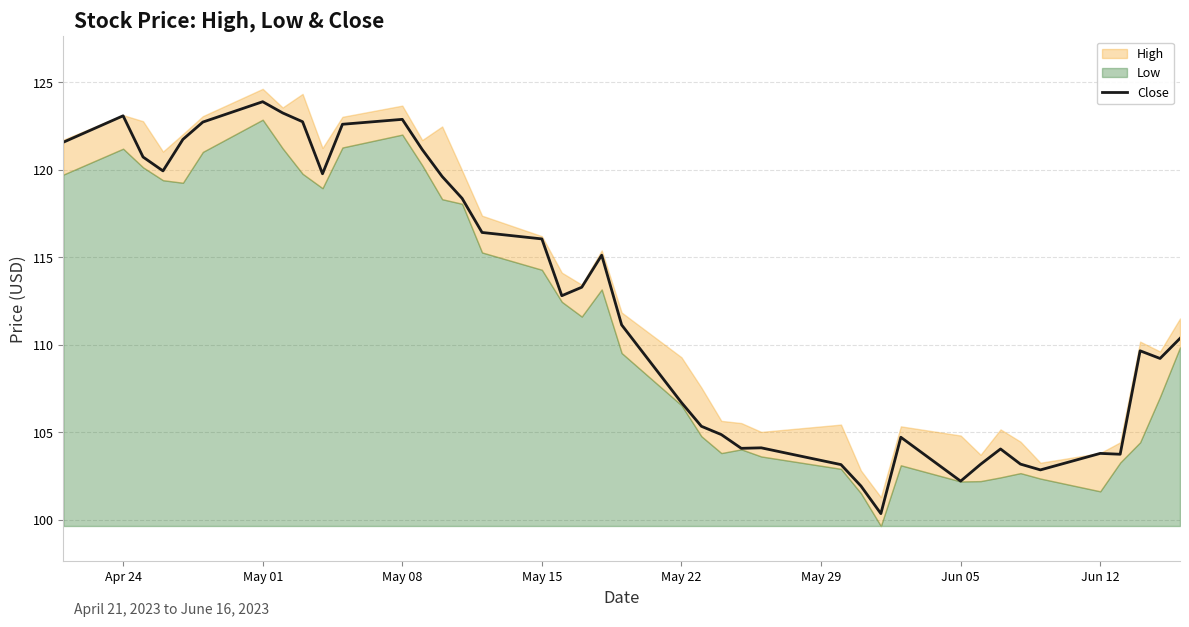

What is the highest value of the Close series?

123.9